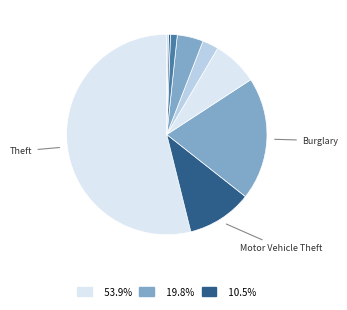

Count the number of slices in the pie.

9